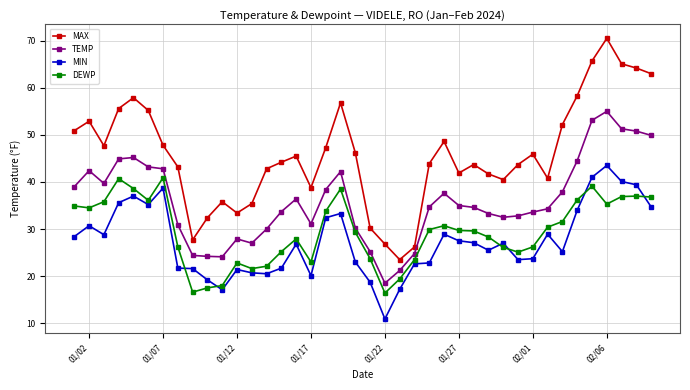

What is the value of the TEMP point at the 6th from the left?

43.2